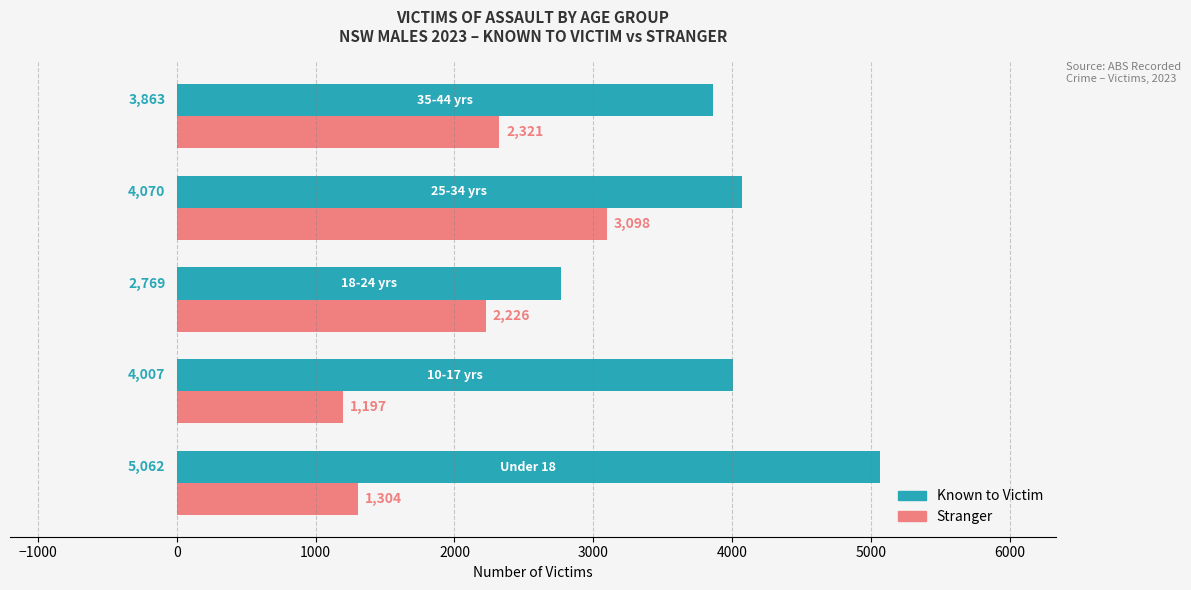

List the series in order of their overall mean, highest first.

Known to Victim, Stranger